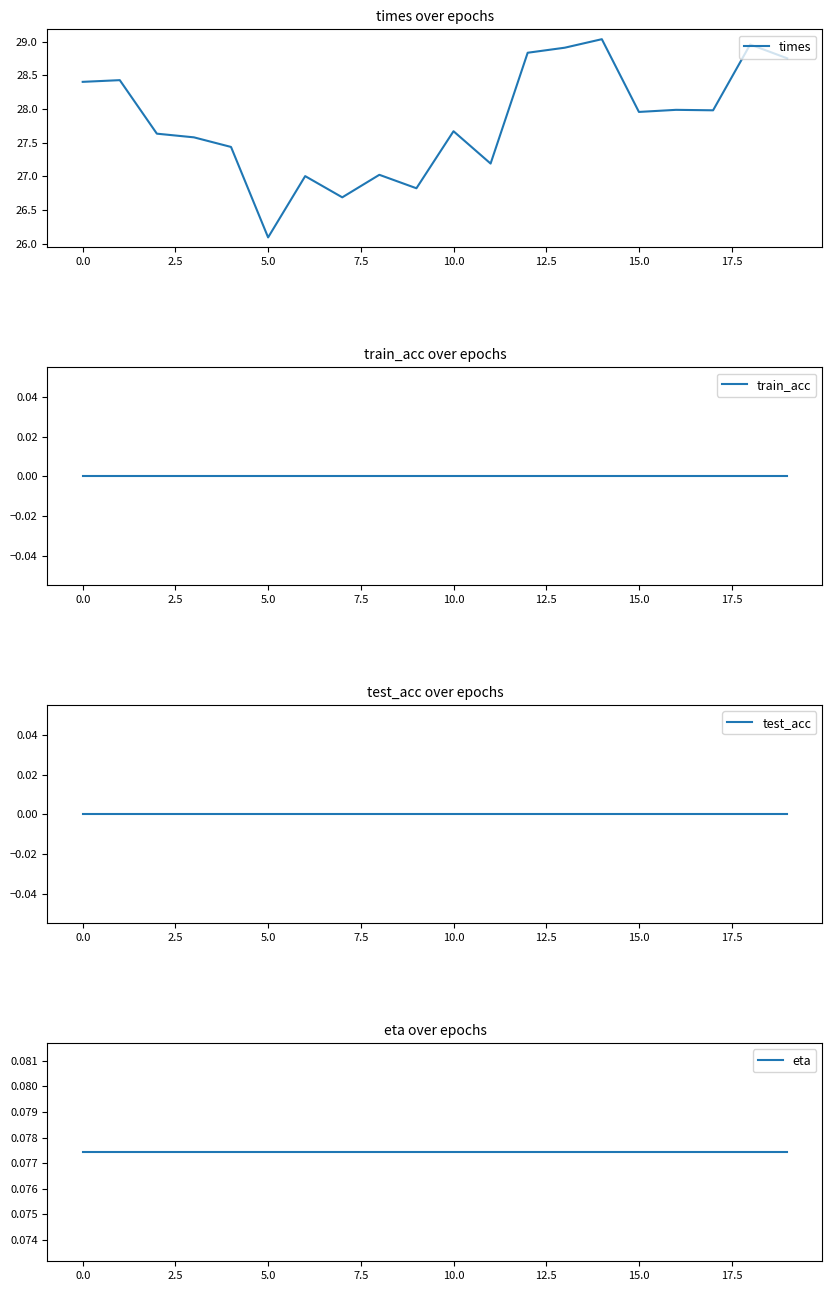

True or false: times has a value of 48.8 at 15.0.

False